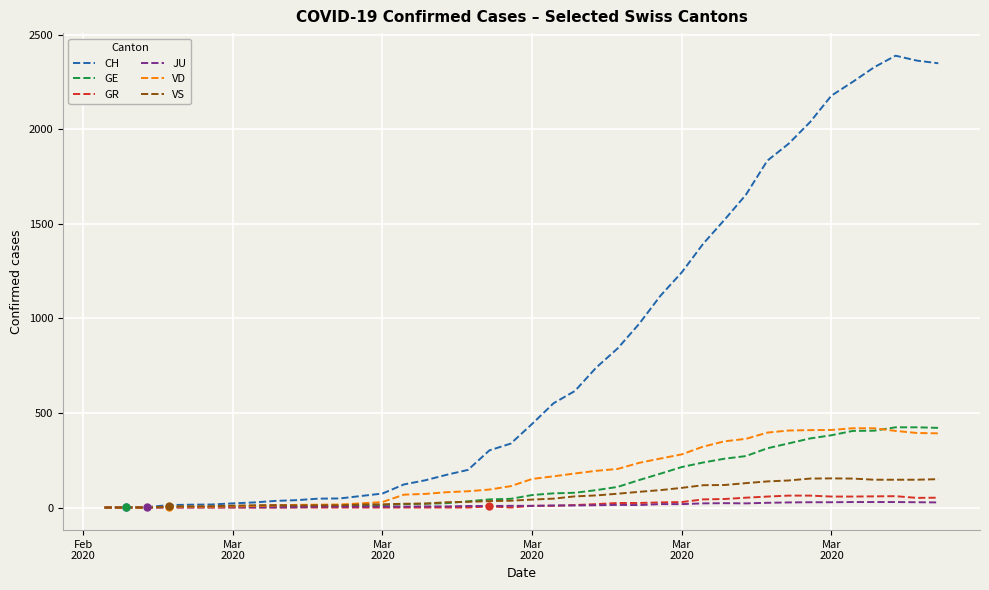

Which series has the widest spread of values?

CH